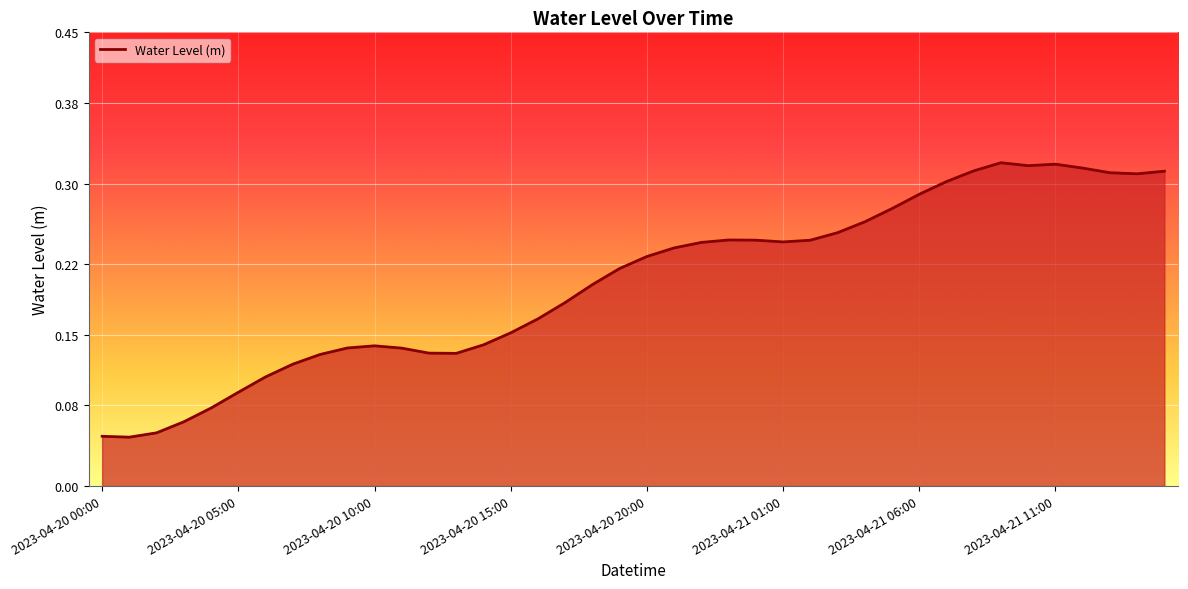

Reading left to right, list all the values displayed in this chart.

0.0	0.0	0.1	0.1	0.1	0.1	0.1	0.1	0.1	0.1	0.1	0.1	0.1	0.1	0.1	0.2	0.2	0.2	0.2	0.2	0.2	0.2	0.2	0.2	0.2	0.2	0.2	0.3	0.3	0.3	0.3	0.3	0.3	0.3	0.3	0.3	0.3	0.3	0.3	0.3